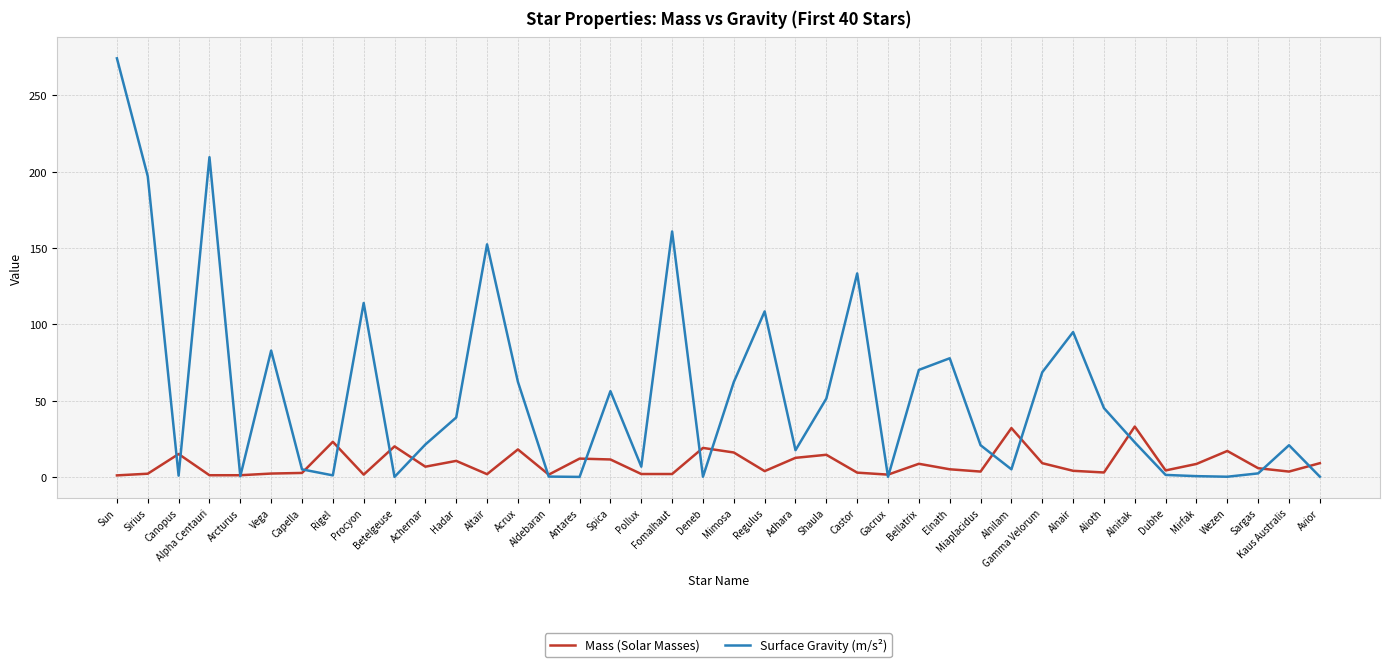

Is the value of Mass (Solar Masses) at Sargas greater than the value of Surface Gravity (m/s²) at Rigel?

Yes